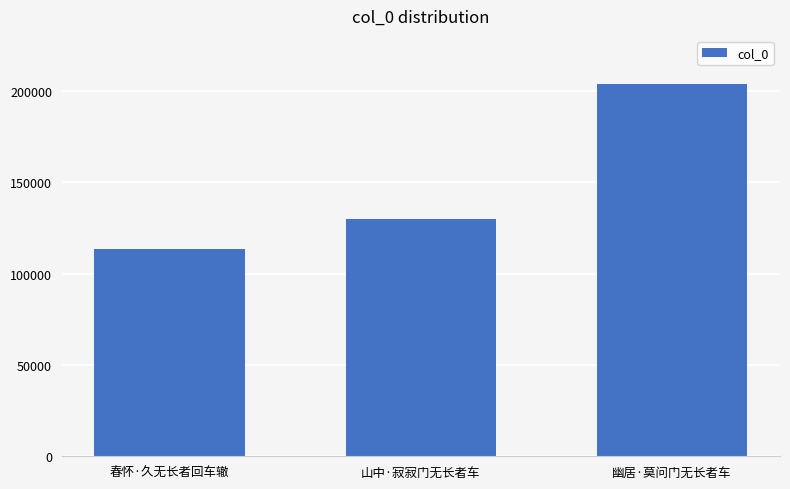

Reading left to right, transcribe all the data shown in this chart.

113430	129932	203569